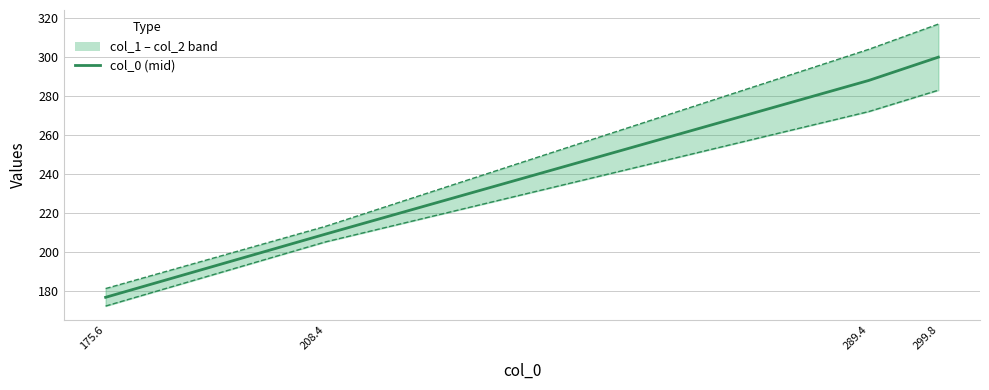

True or false: col_1 has more than 0 points higher than both neighbors.

False